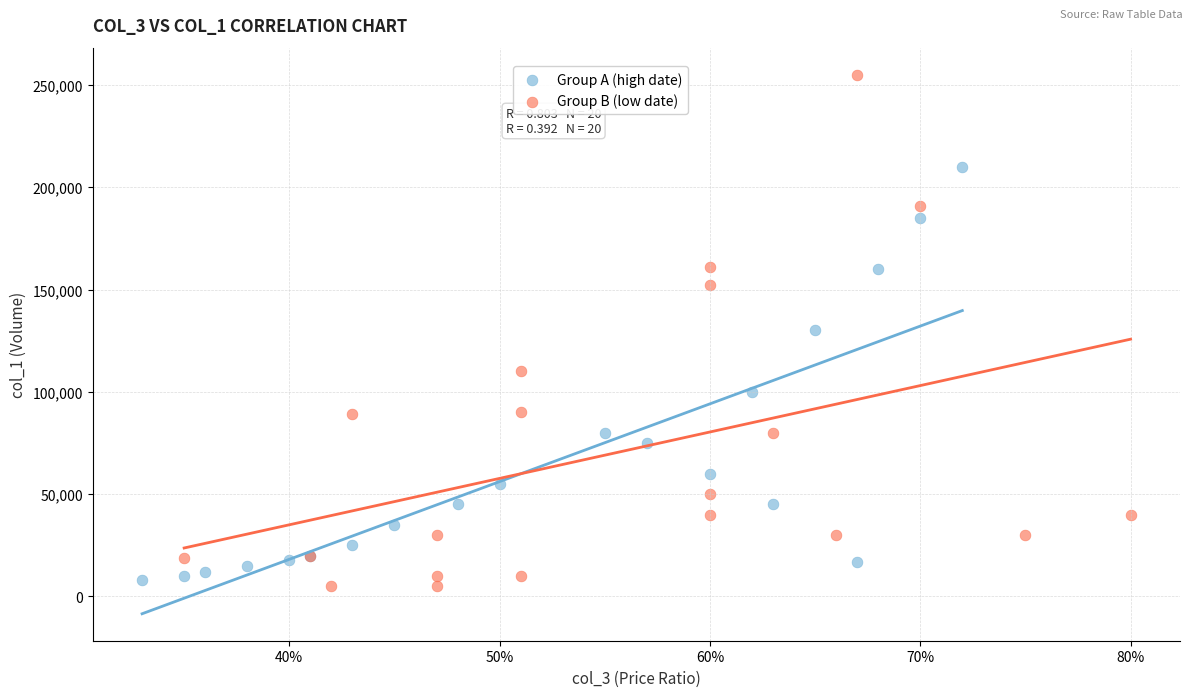

Which series has the widest spread of Y values?

Group B (low date)